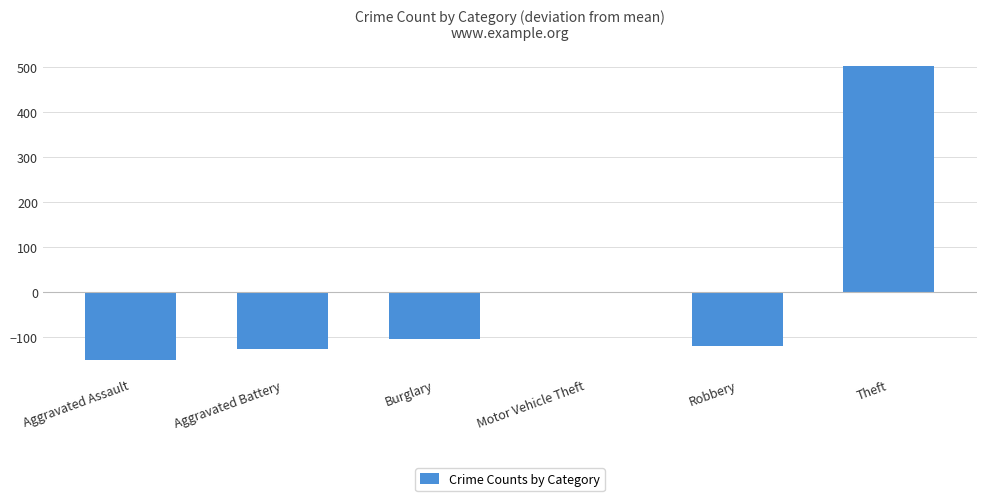

The value at Aggravated Battery is -177. True or false?

False